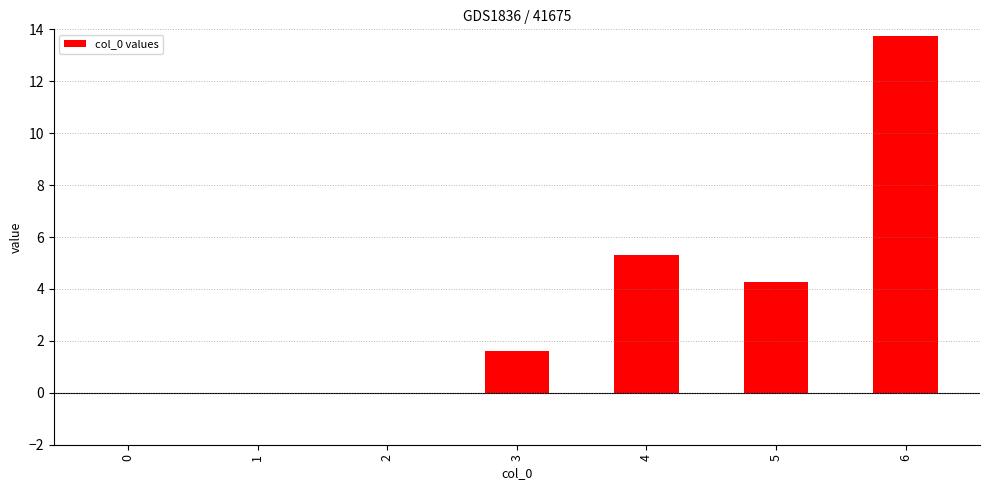

Where is the data nearest to the value 6?

4